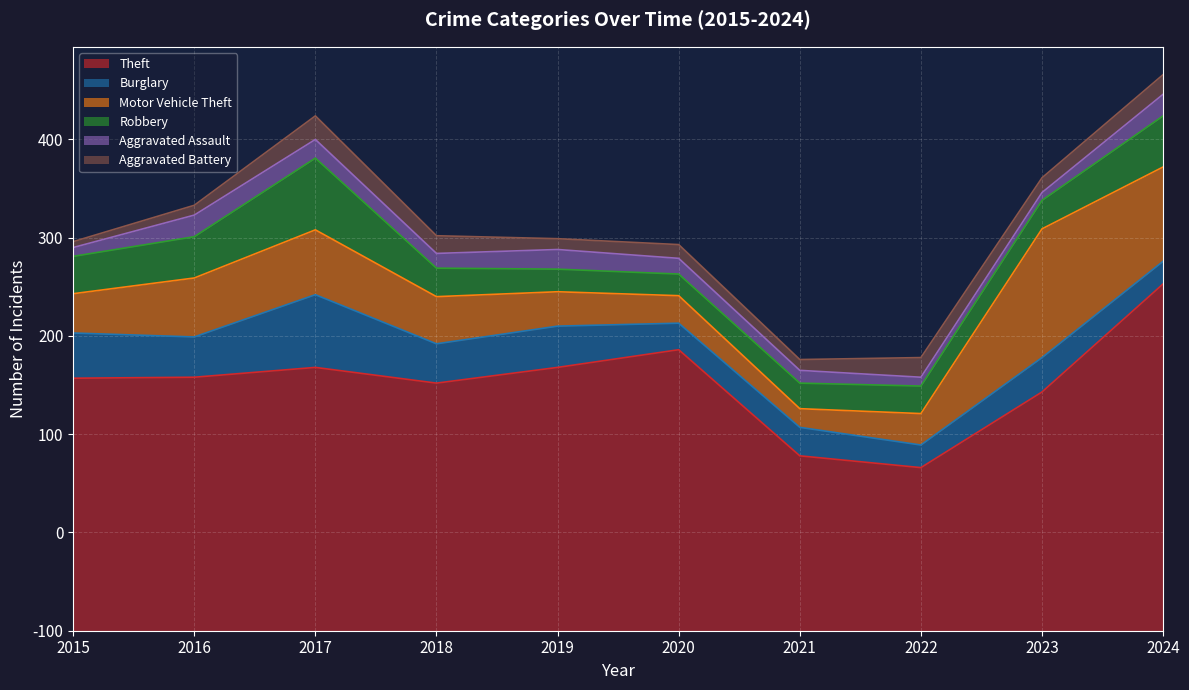

True or false: Robbery has a value of 38 at 2015.

True